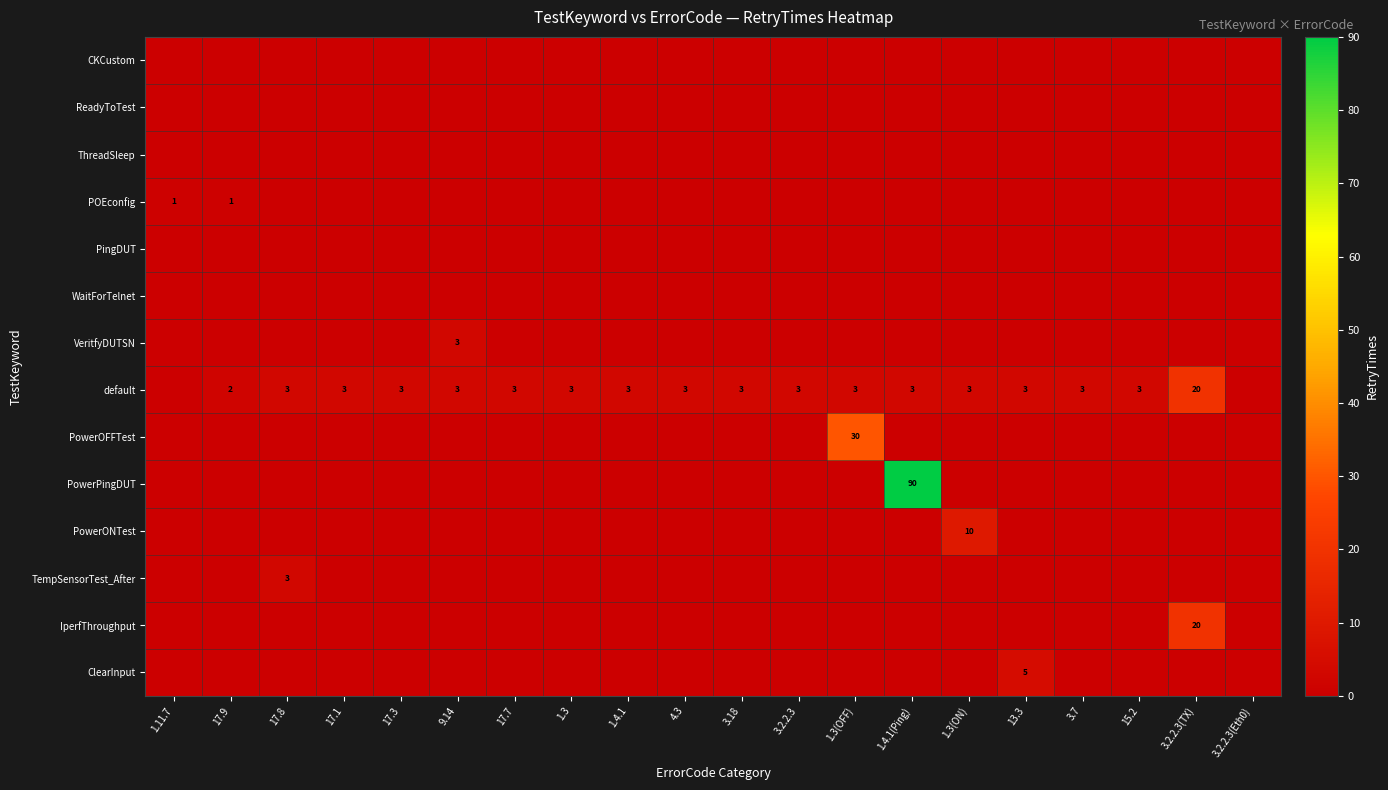

What is the highest value of the default series?

20